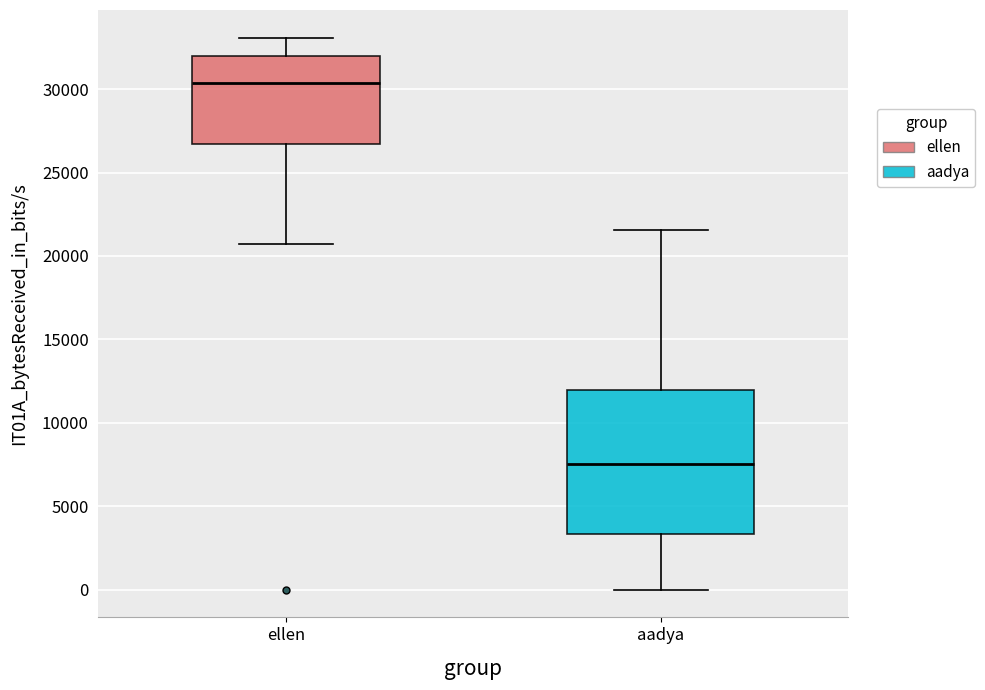

Which box's median line is the highest?

ellen